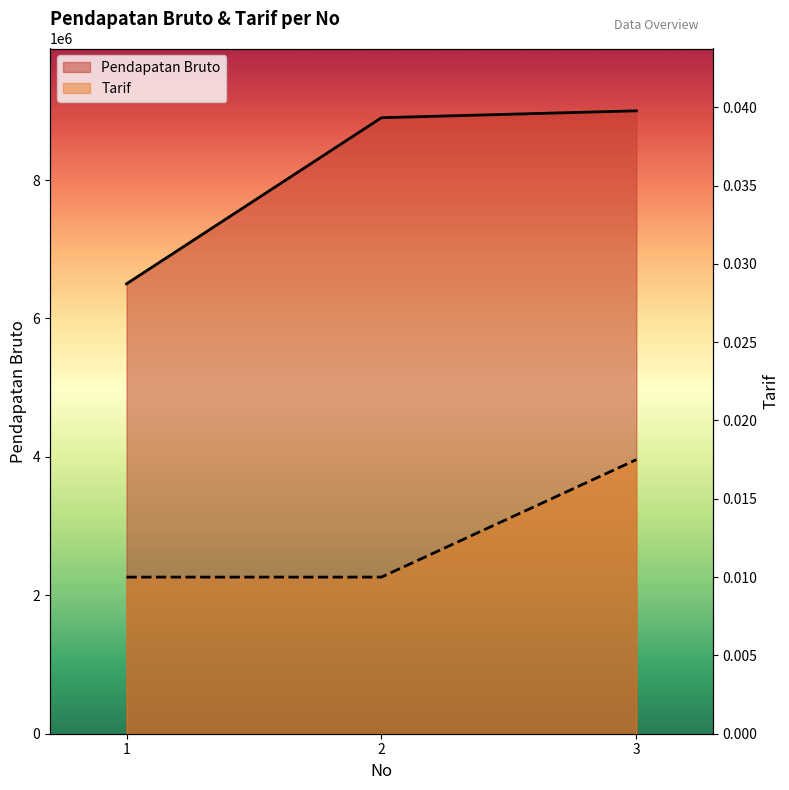

Rank the categories by Tarif value from highest to lowest.

3, 1, 2